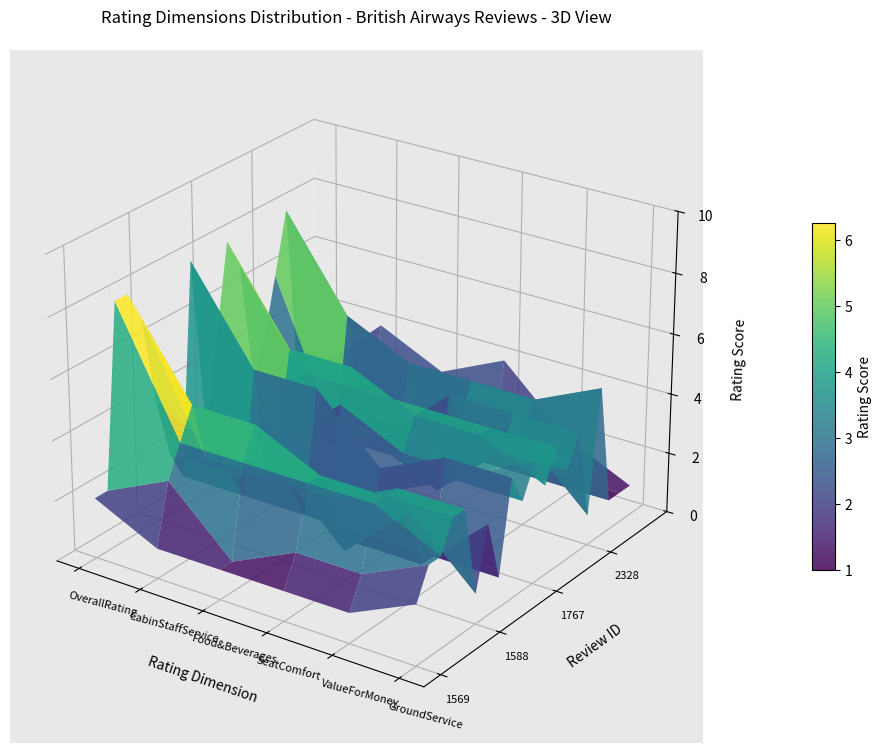

Reading left to right, extract all data points from this chart.

OverallRating: 1569=2	1629=2	2094=8	534=8	641=7	1588=4	206=2	1495=1	329=8	2455=2	1767=5	2782=8	2554=7	1609=3	3362=4	2328=6	2225=8	28=1	352=1	316=2
CabinStaffService: 1569=1	1629=3	2094=4	534=5	641=3	1588=3	206=2	1495=1	329=5	2455=1	1767=2	2782=5	2554=4	1609=2	3362=1	2328=1	2225=5	28=1	352=1	316=4
Food&Beverages: 1569=1	1629=1	2094=4	534=5	641=3	1588=3	206=2	1495=1	329=5	2455=1	1767=4	2782=5	2554=4	1609=2	3362=2	2328=1	2225=4	28=1	352=1	316=3
SeatComfort: 1569=1	1629=2	2094=4	534=4	641=3	1588=1	206=1	1495=1	329=3	2455=2	1767=3	2782=4	2554=4	1609=1	3362=4	2328=3	2225=4	28=1	352=1	316=4
ValueForMoney: 1569=1	1629=2	2094=4	534=4	641=4	1588=3	206=1	1495=1	329=4	2455=3	1767=3	2782=4	2554=4	1609=3	3362=4	2328=3	2225=4	28=1	352=1	316=2
GroundService: 1569=2	1629=3	2094=3	534=4	641=4	1588=1	206=3	1495=1	329=4	2455=3	1767=4	2782=3	2554=4	1609=3	3362=4	2328=1	2225=5	28=1	352=1	316=1